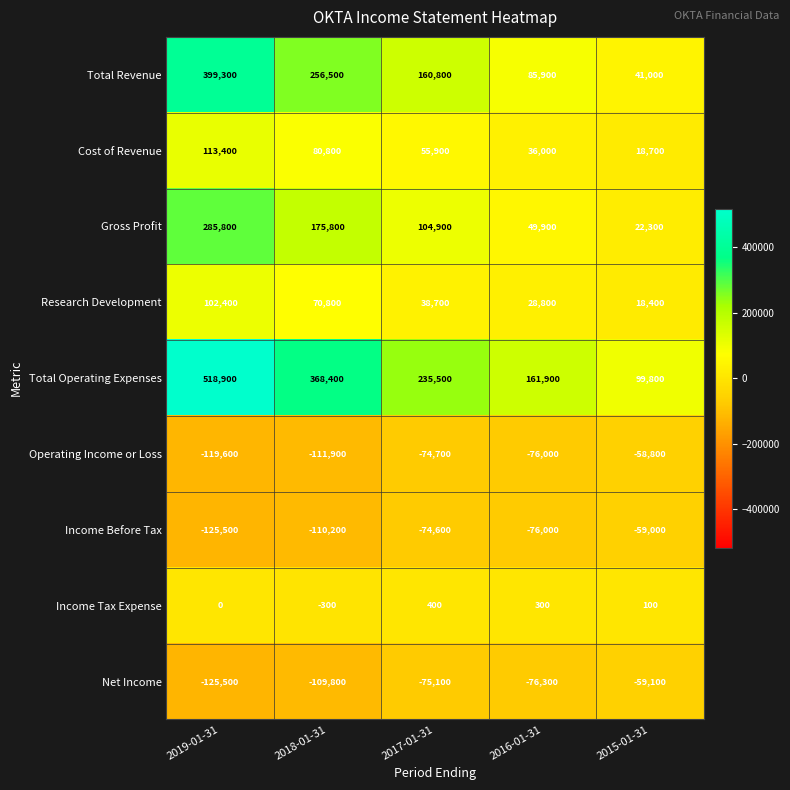

Which series has the widest spread of values?

Total Operating Expenses